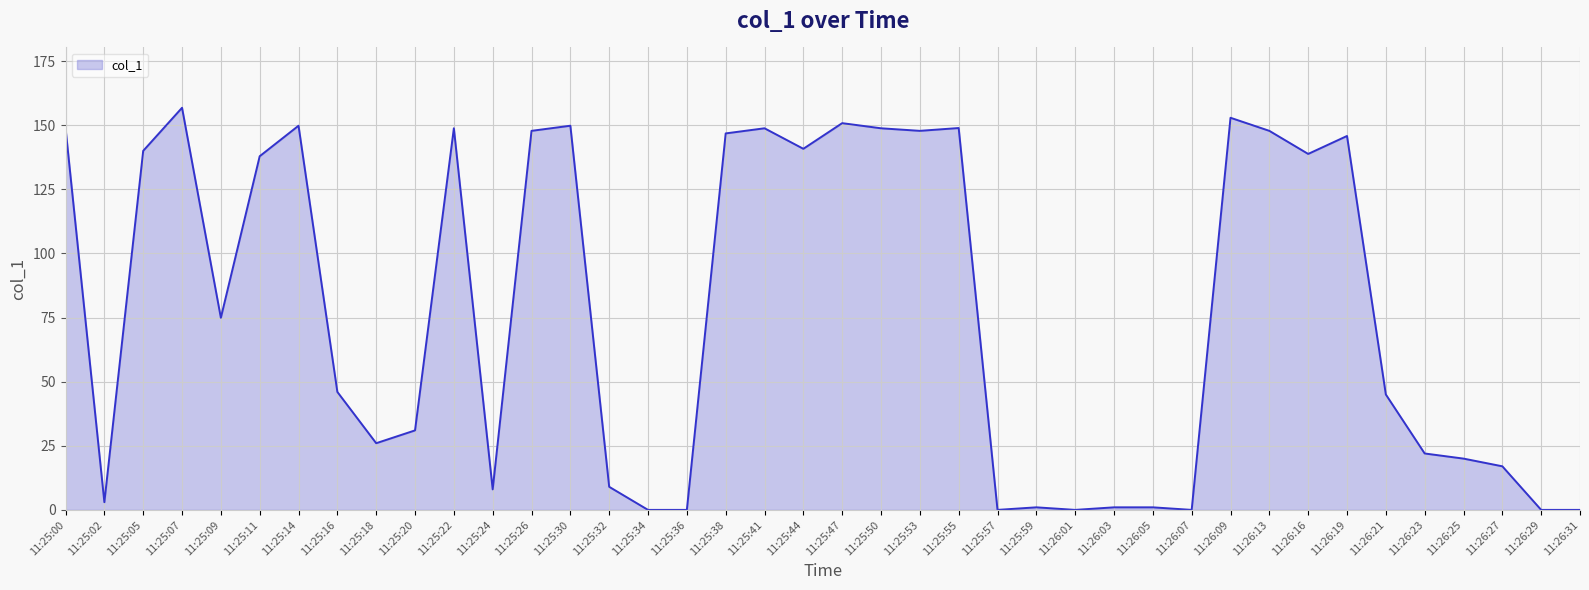

Which has a higher value, 11:25:47 or 11:26:25?

11:25:47